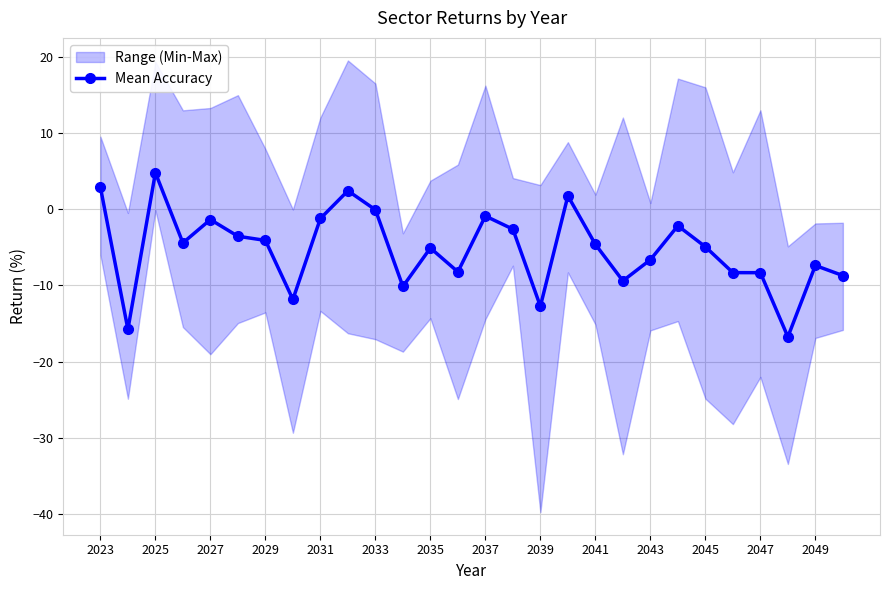

True or false: Mean Accuracy has more than 1 interior local peaks.

True